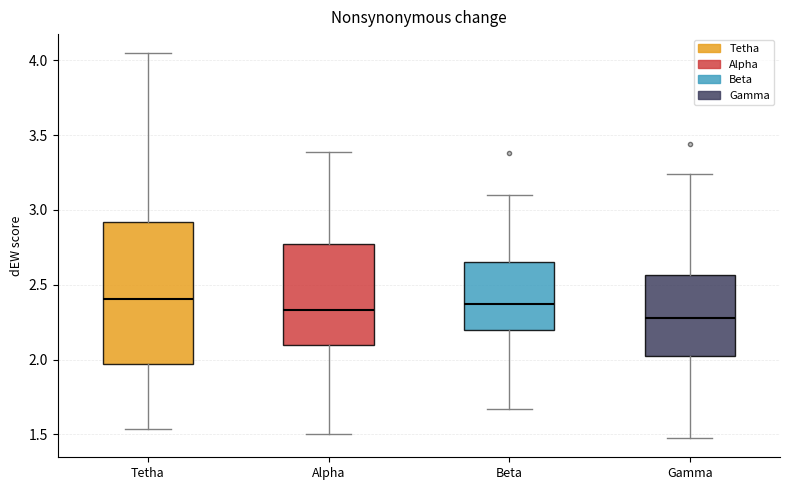

Which box is the tallest, from its lower edge to its upper edge?

Tetha